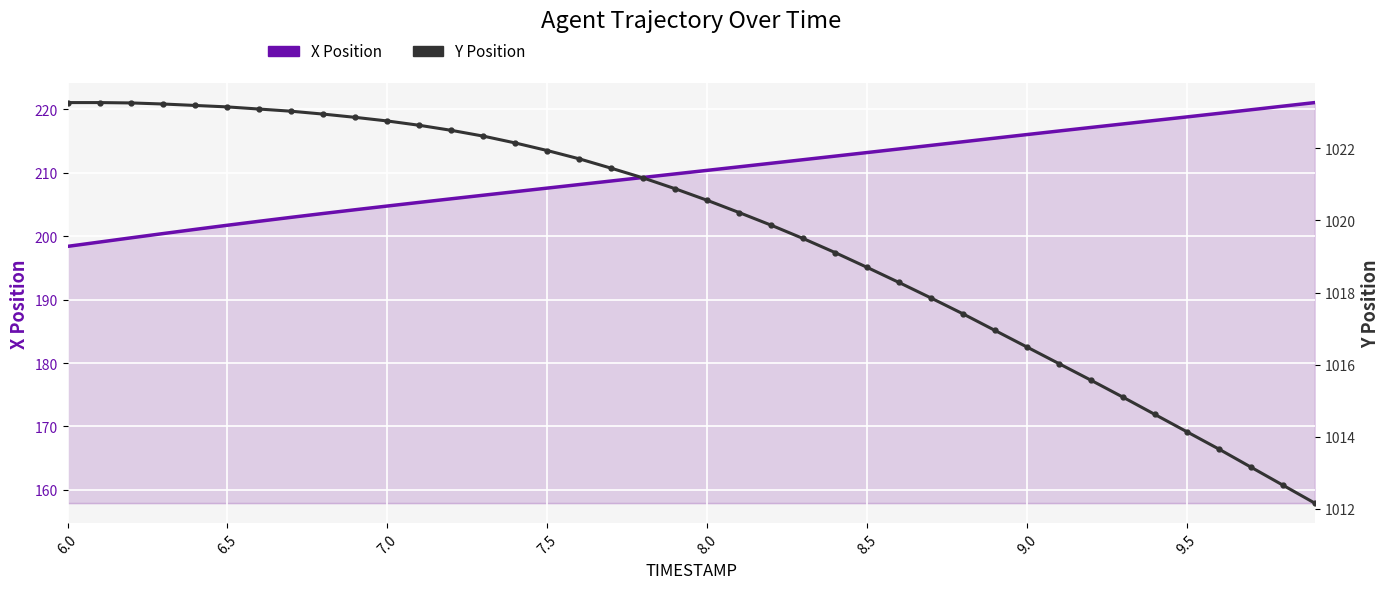

True or false: Y Position and X Position cross at least once.

False